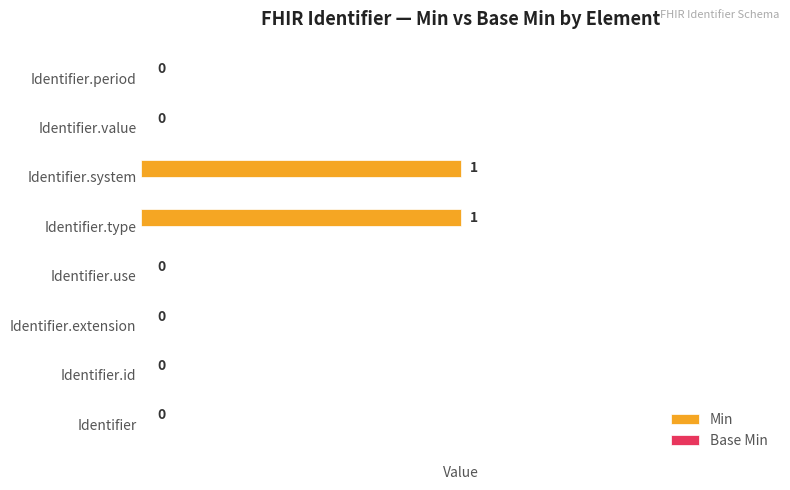

How many values are between 0 and 1?

8